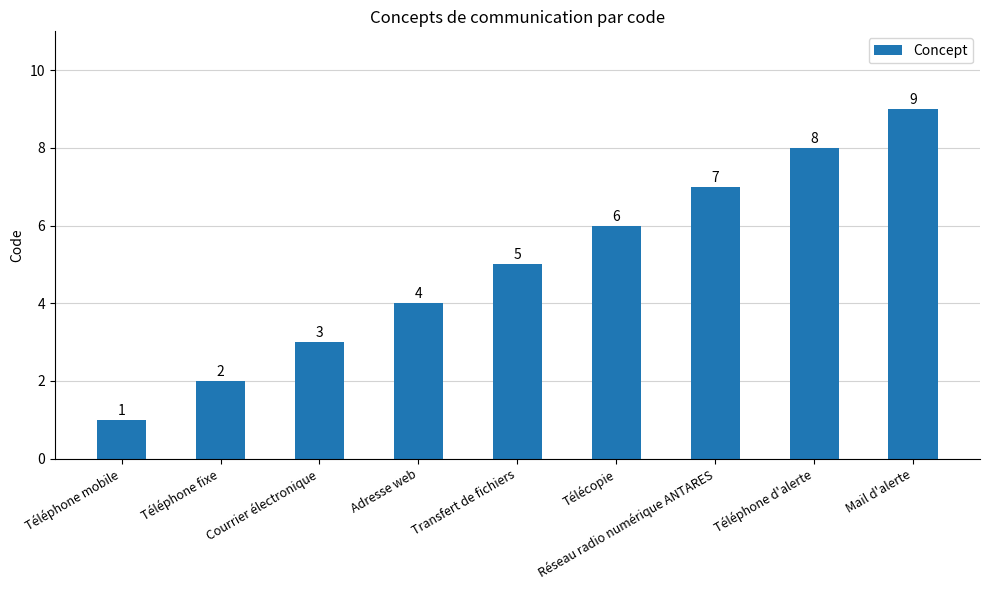

How many bars are there in total?

9